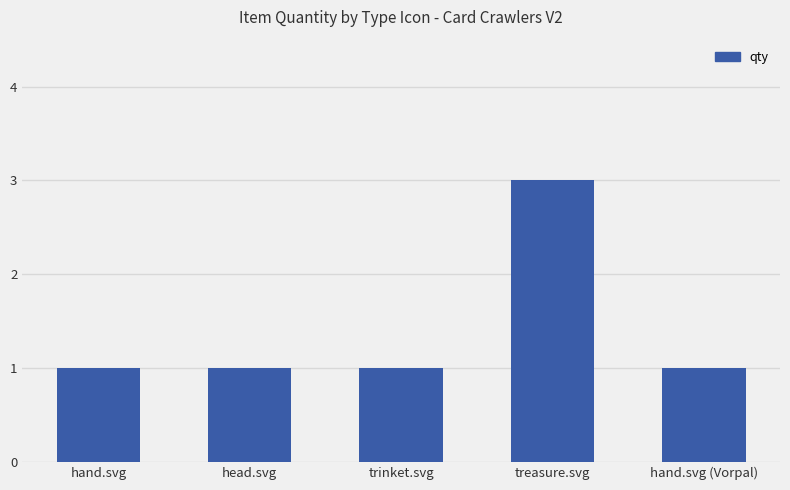

The chart shows a value of 1 at head.svg. True or false?

True